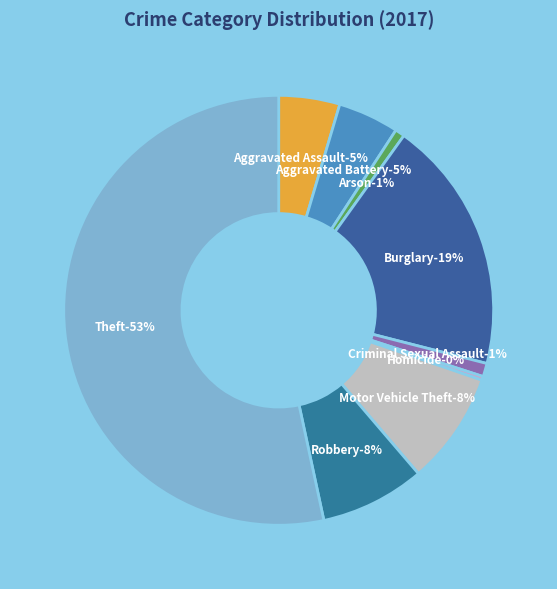

Count the number of slices in the pie.

9